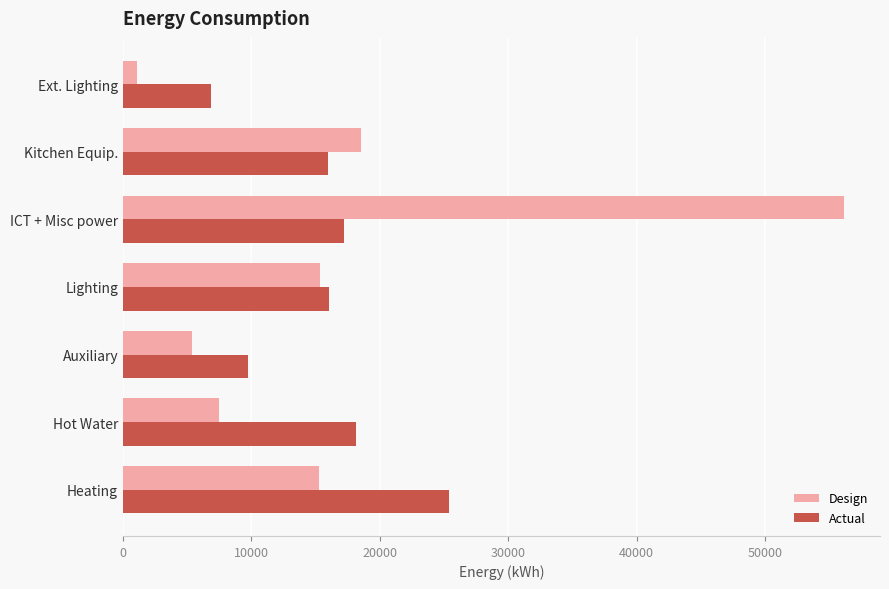

Which series has the largest range (max minus min)?

Design